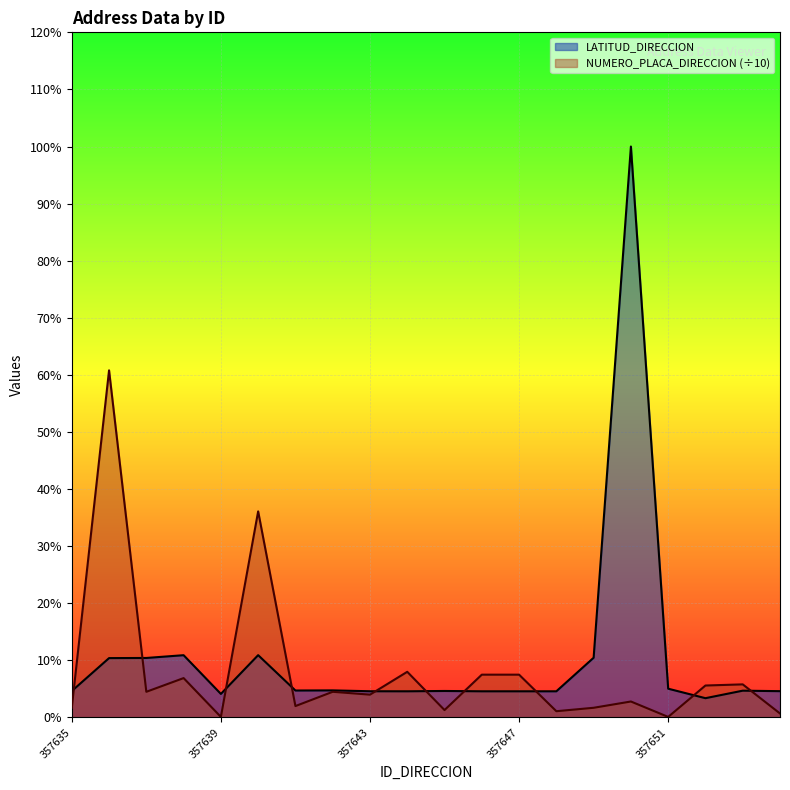

Reading right to left, list all the values displayed in this chart.

LATITUD_DIRECCION: 4.6	4.7	3.4	5.0	100.0	10.5	4.6	4.6	4.6	4.6	4.6	4.6	4.7	4.7	10.9	4.1	10.9	10.4	10.4	4.6
NUMERO_PLACA_DIRECCION: 0.7	5.8	5.6	0.1	2.8	1.7	1.1	7.5	7.5	1.3	8.0	4.0	4.5	2.0	36.1	0.1	6.9	4.5	60.8	1.7